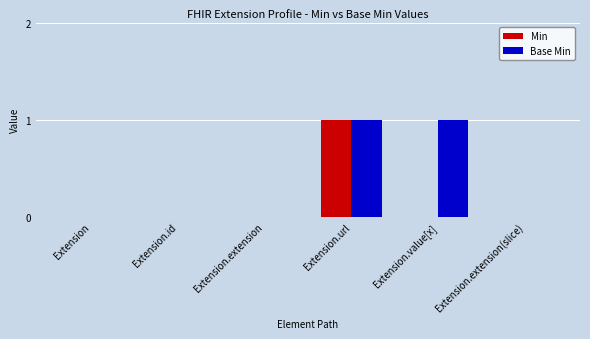

Which series has the largest total across all categories?

Base Min